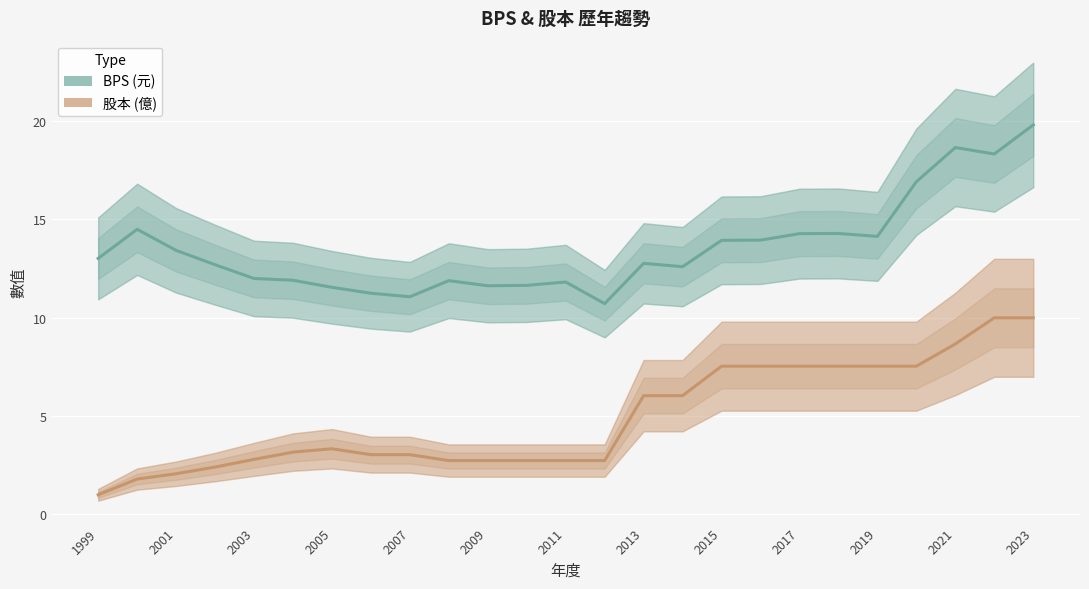

What is the sum of all 股本 (億) values?

122.4